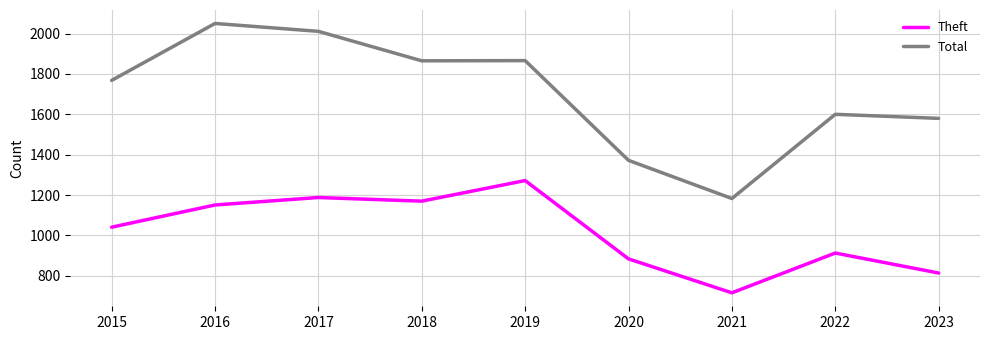

At 2016, list the series in order from largest to smallest.

Total, Theft